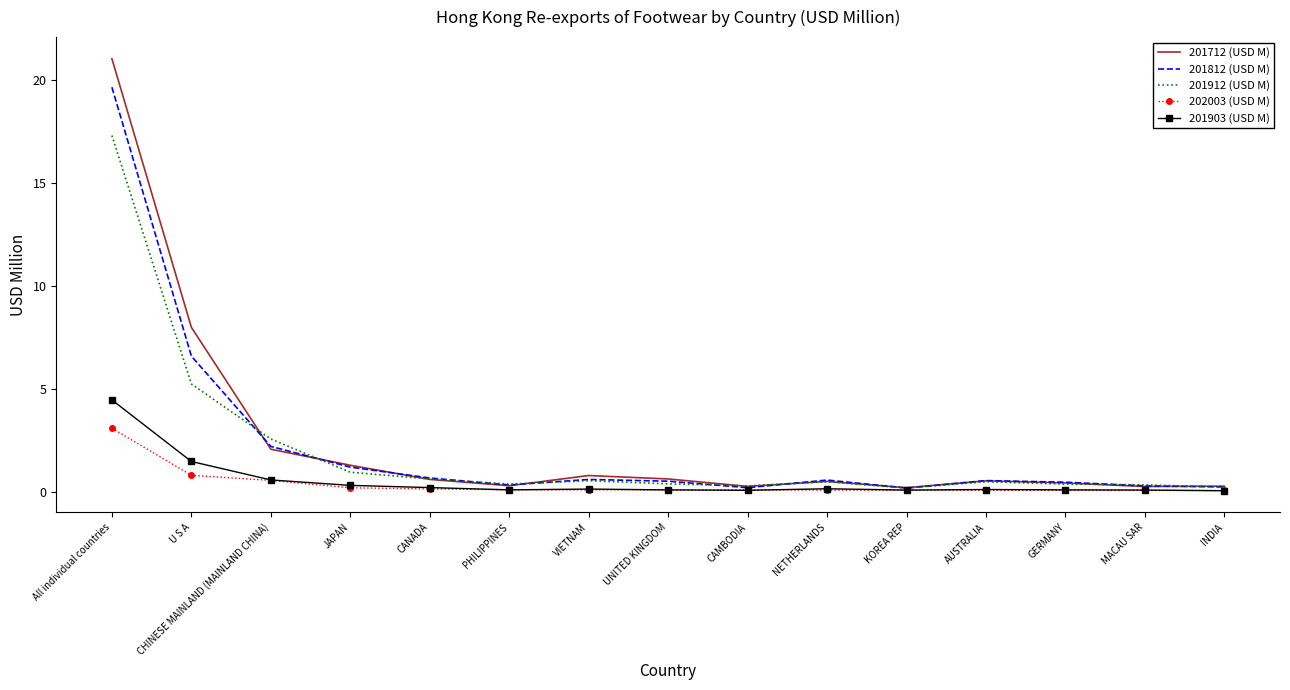

What is the approximate value of 201912 (USD M) at U S A?

5.2